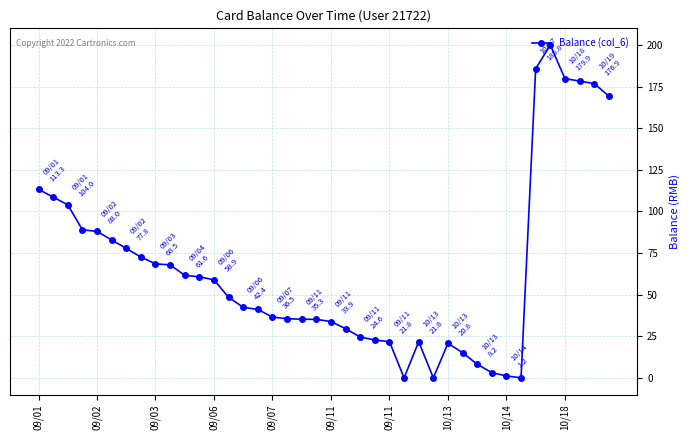

True or false: the data has more than 2 interior local peaks.

True